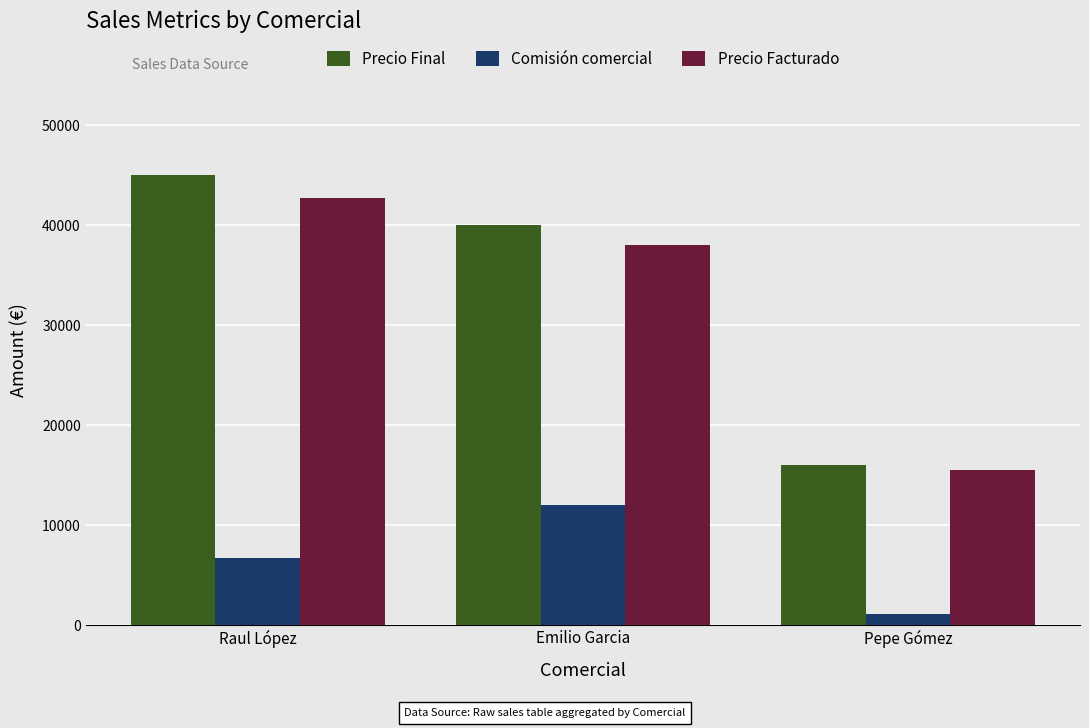

Reading left to right, transcribe all the data shown in this chart.

Precio Final: Raul López=45000	Emilio Garcia=40000	Pepe Gómez=16000
Comisión comercial: Raul López=6750	Emilio Garcia=12000	Pepe Gómez=1120
Precio Facturado: Raul López=42750	Emilio Garcia=38000	Pepe Gómez=15520